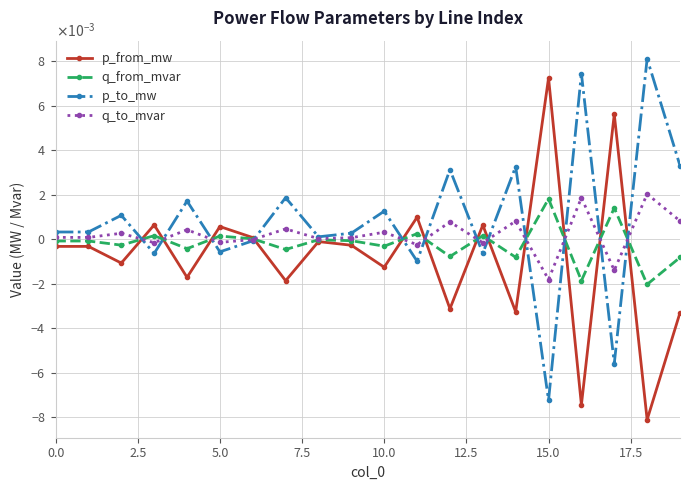

Is this an area chart (filled region under the line)?

No